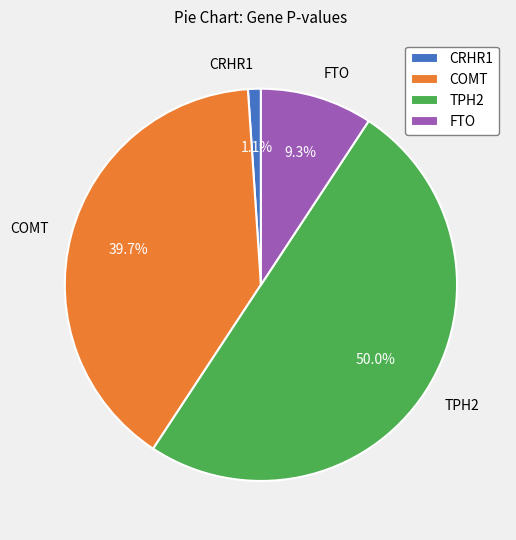

Is the sum of CRHR1 and TPH2 greater than half?

Yes